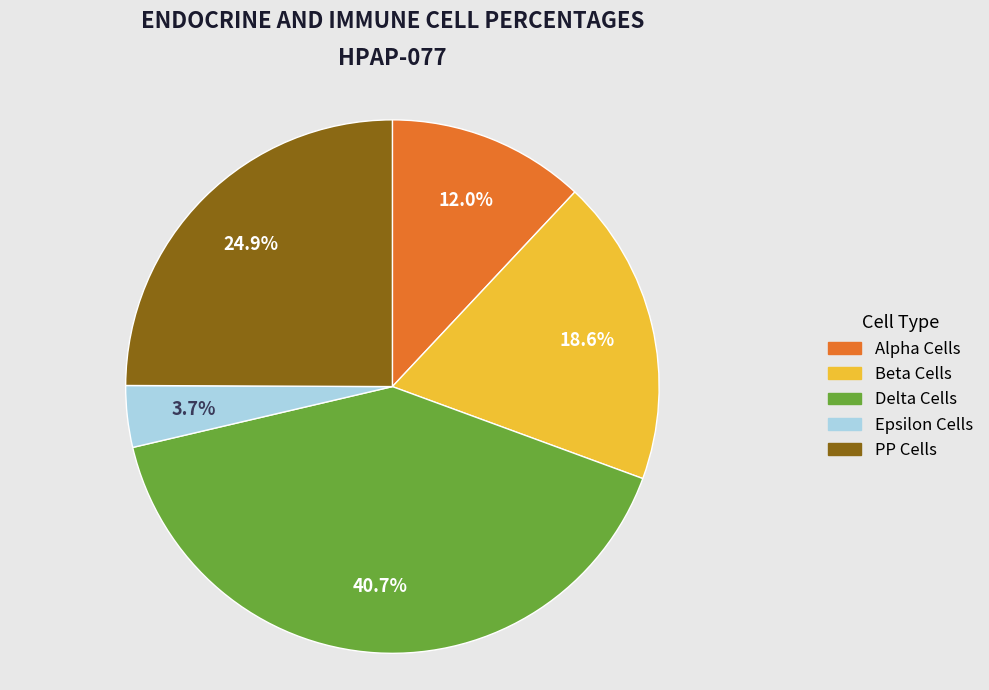

Is there any slice that represents more than half of the pie?

No